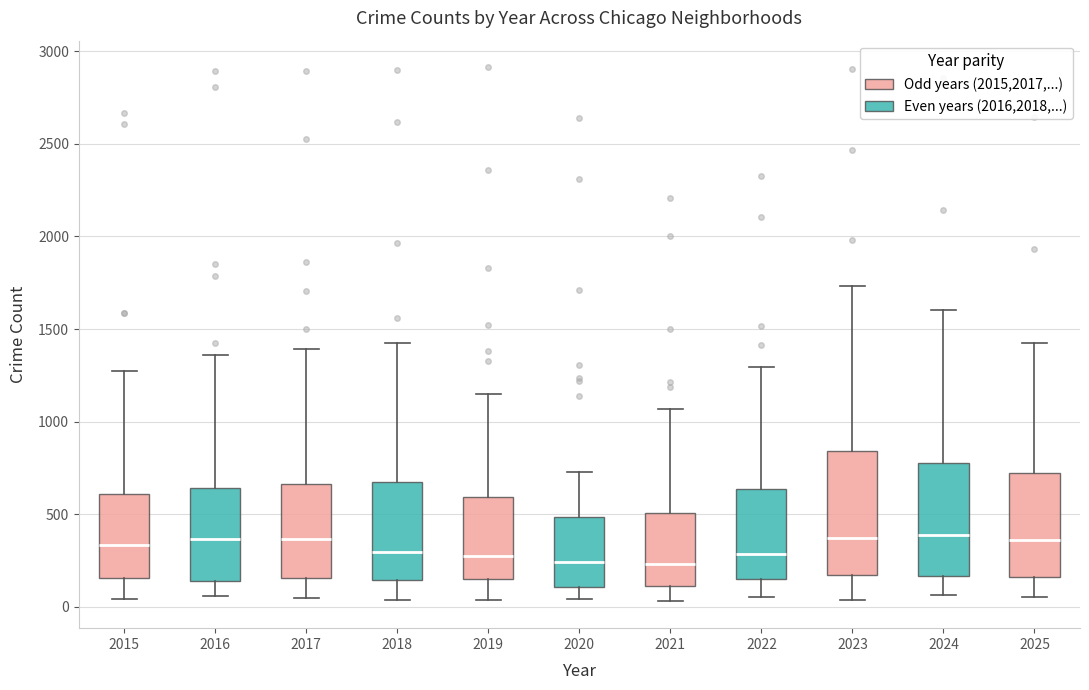

Which box is the tallest, from its lower edge to its upper edge?

2023